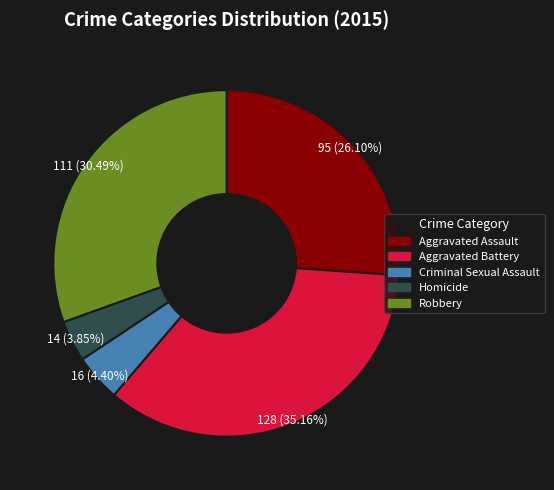

Rank the categories by value from lowest to highest.

Homicide, Criminal Sexual Assault, Aggravated Assault, Robbery, Aggravated Battery